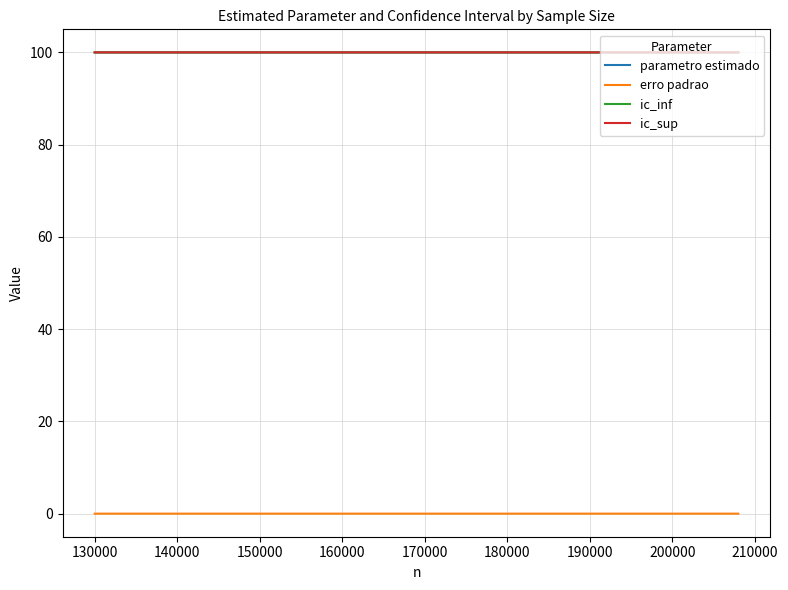

True or false: ic_inf and erro padrao intersect in this chart.

False